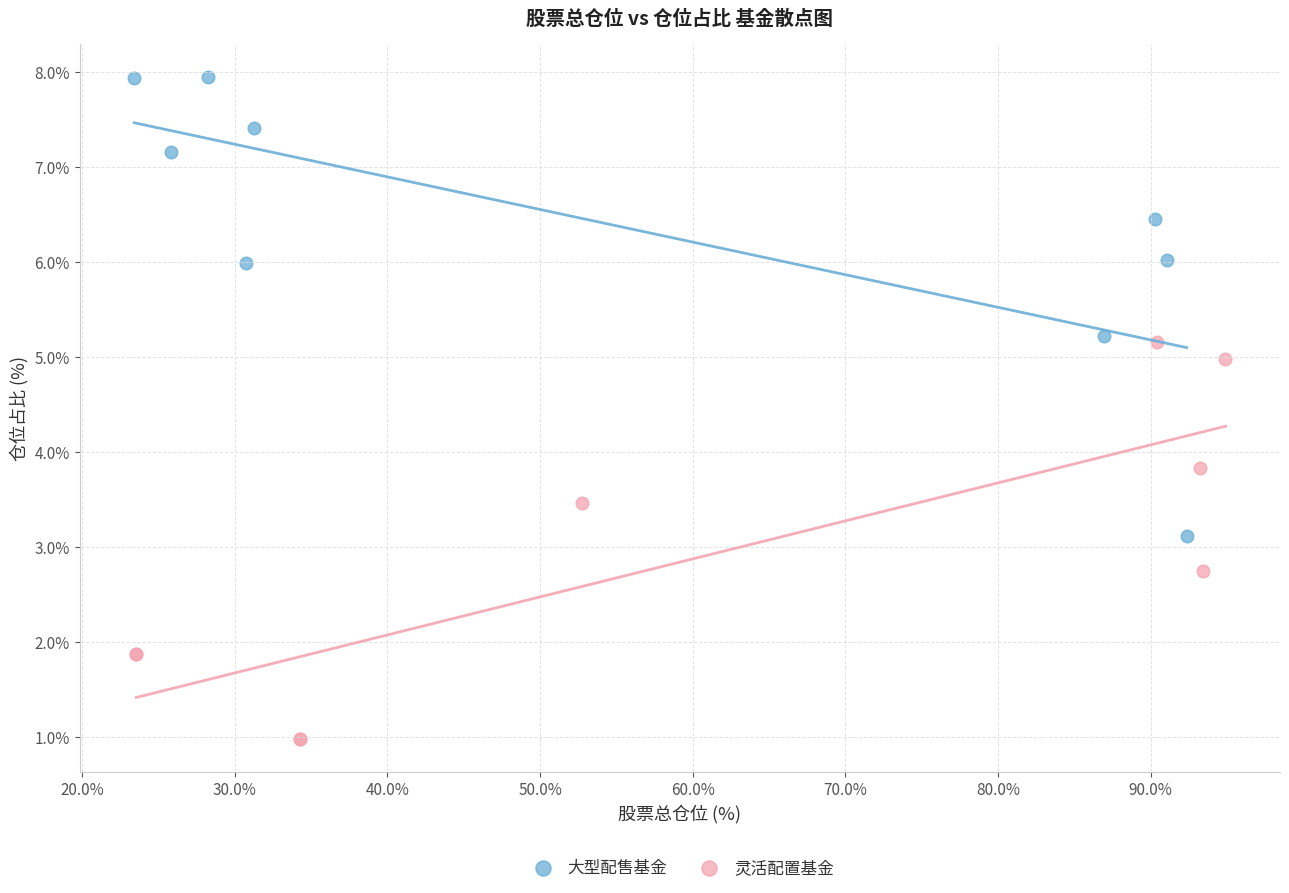

Which series contains the highest Y value?

大型配售基金